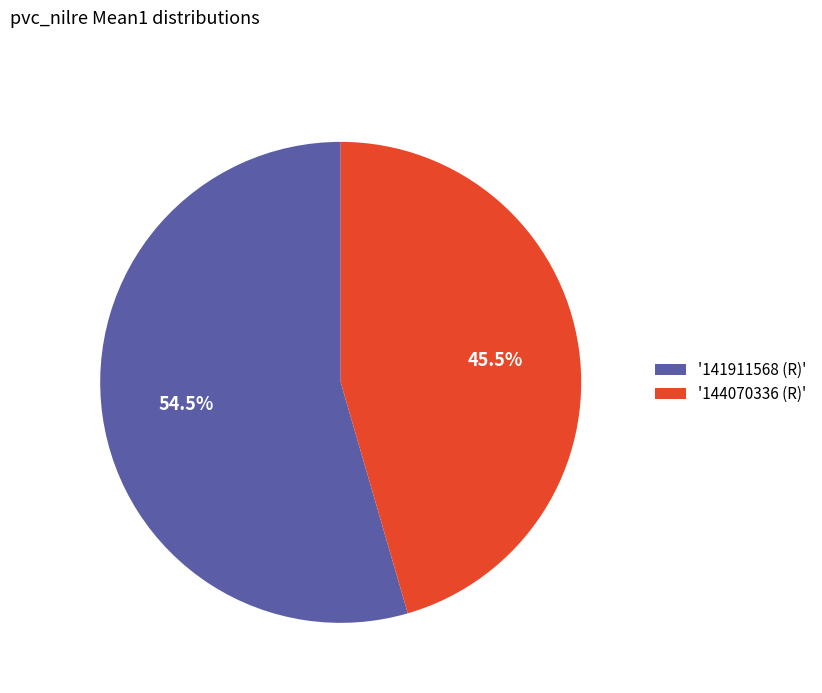

Which category has the smallest portion of the pie?

'144070336 (R)'